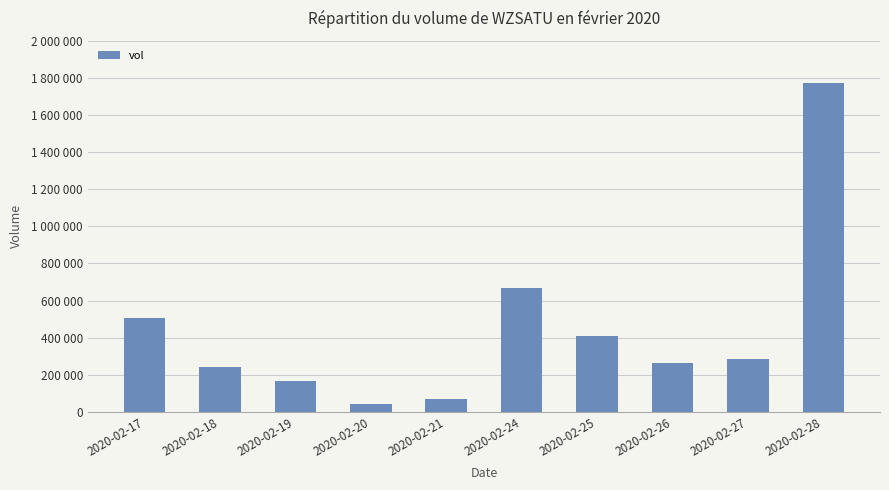

Rank the categories by value from lowest to highest.

2020-02-20, 2020-02-21, 2020-02-19, 2020-02-18, 2020-02-26, 2020-02-27, 2020-02-25, 2020-02-17, 2020-02-24, 2020-02-28